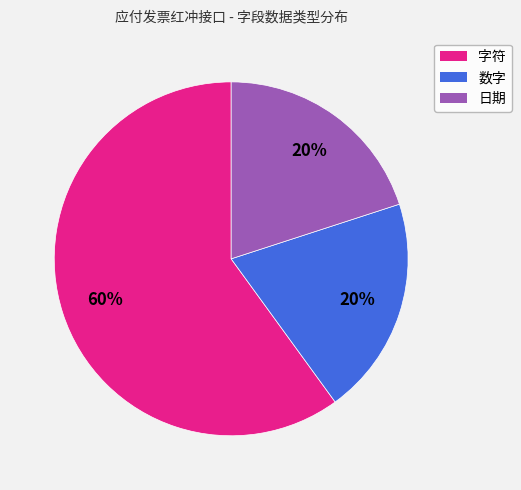

Is there a majority slice in this chart?

Yes